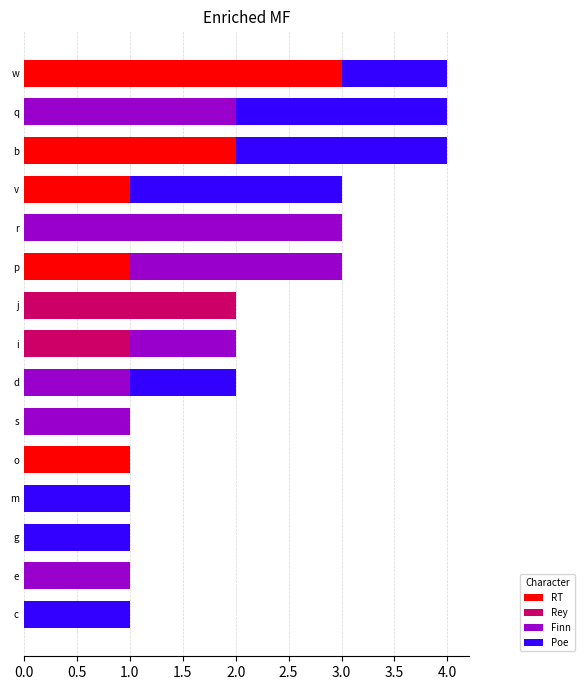

What is the maximum value for RT?

3